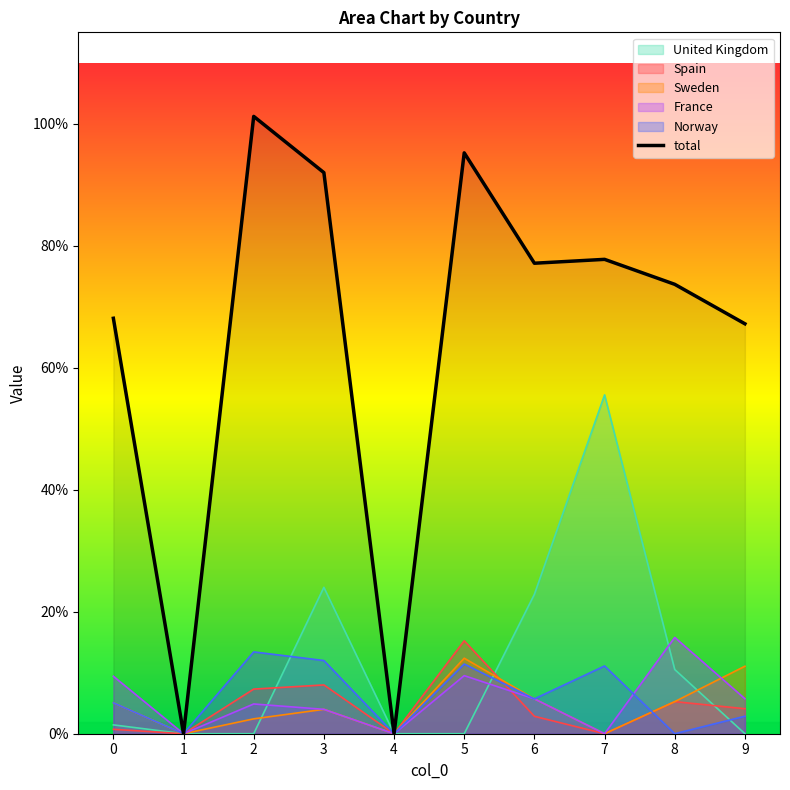

What is the maximum value shown in the chart?

1.0